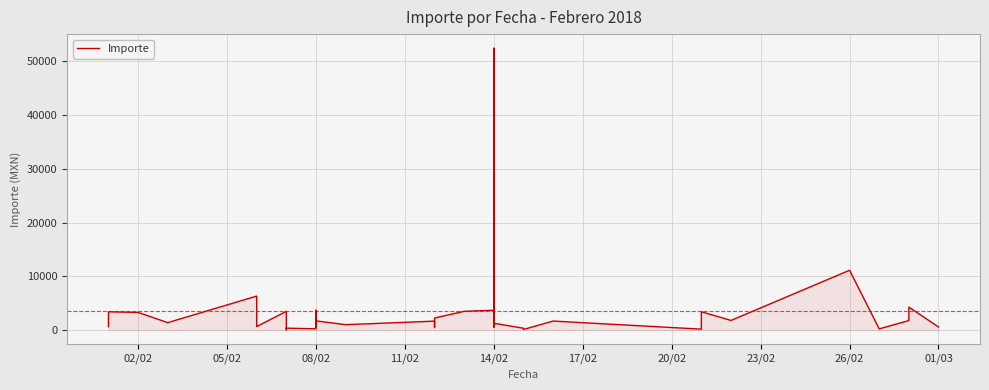

True or false: the data has more than 2 interior local peaks.

True